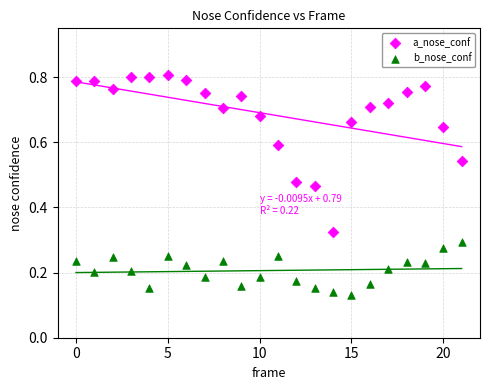

Which series reaches the maximum Y coordinate?

a_nose_conf